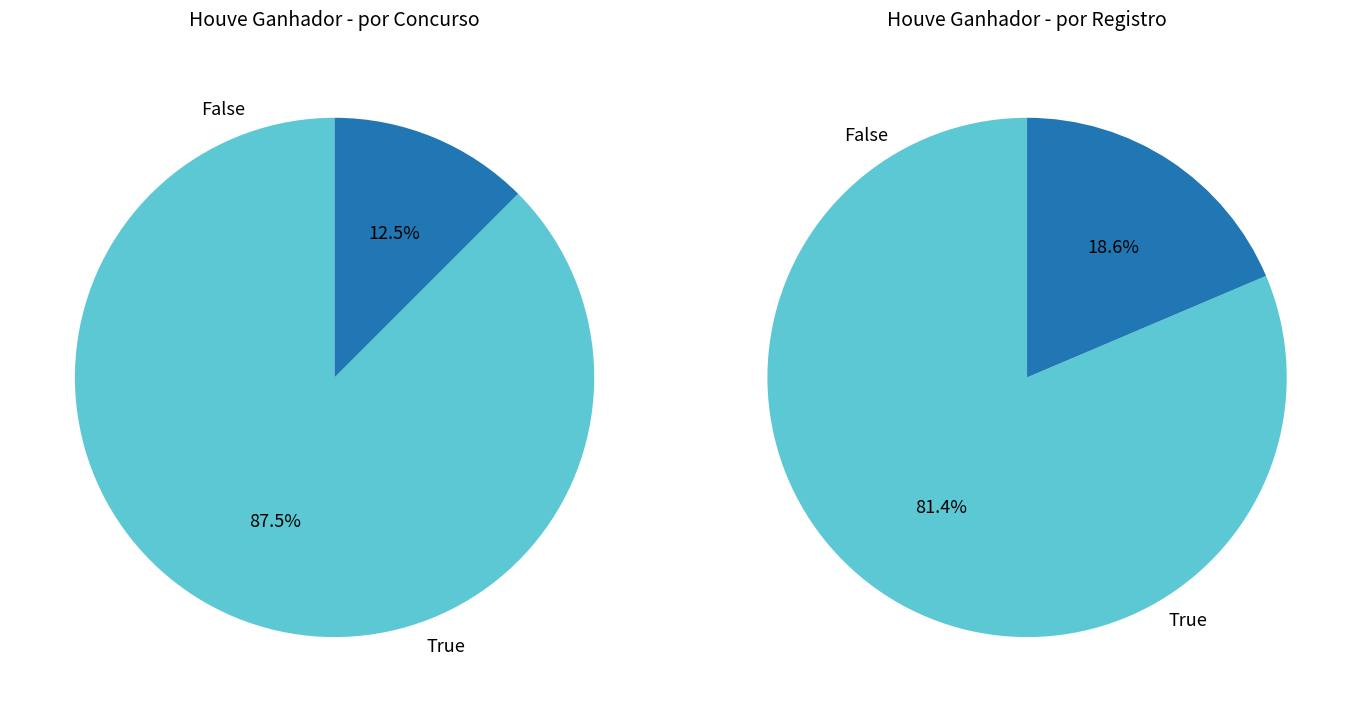

To the nearest percent, what is the combined percentage of houve_ganhador_1 and houve_ganhador_0?

100%